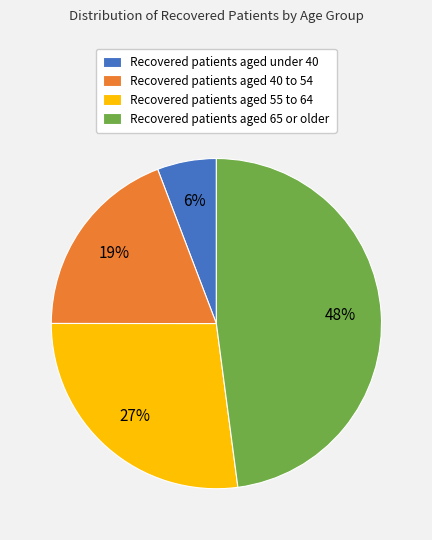

Count the number of slices in the pie.

4